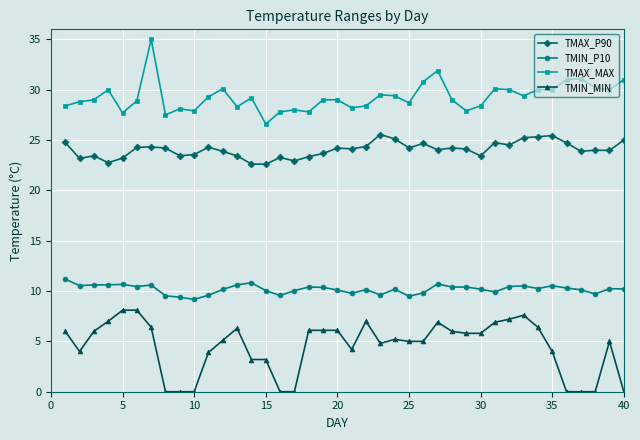

What is the average value of the TMIN_P10 series?

10.2